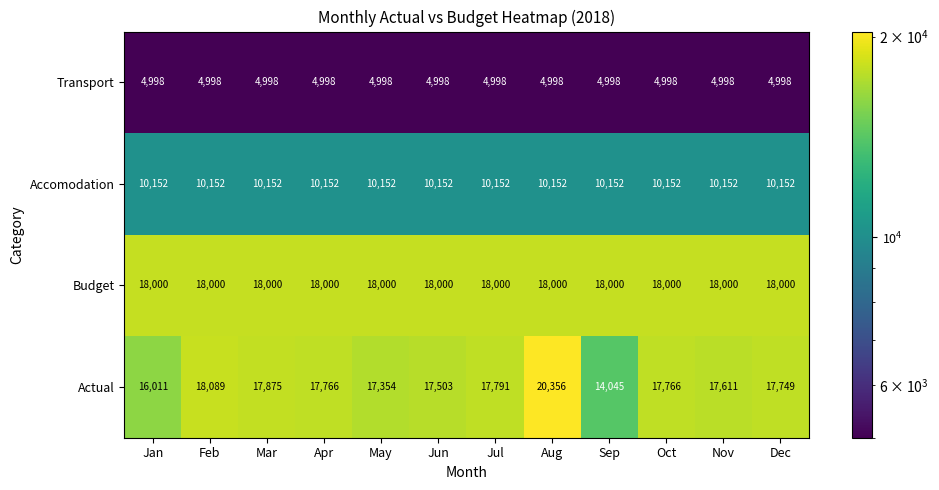

What is the greatest value displayed?

20356